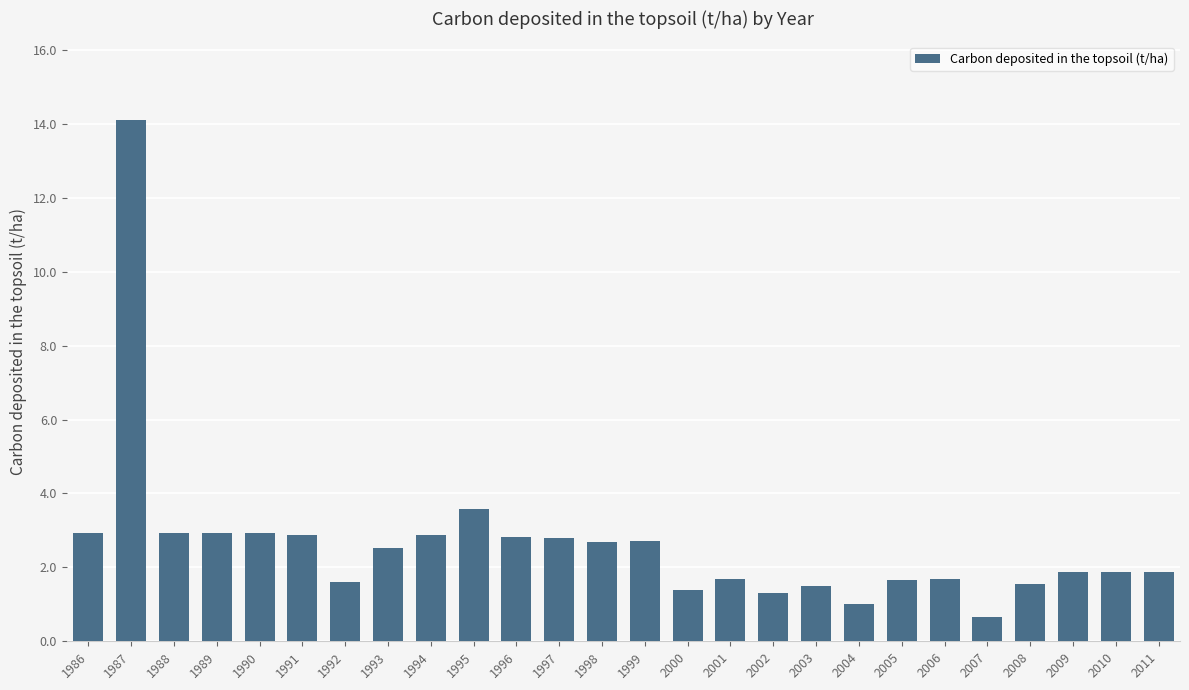

What is the difference between the maximum and minimum values?

13.5